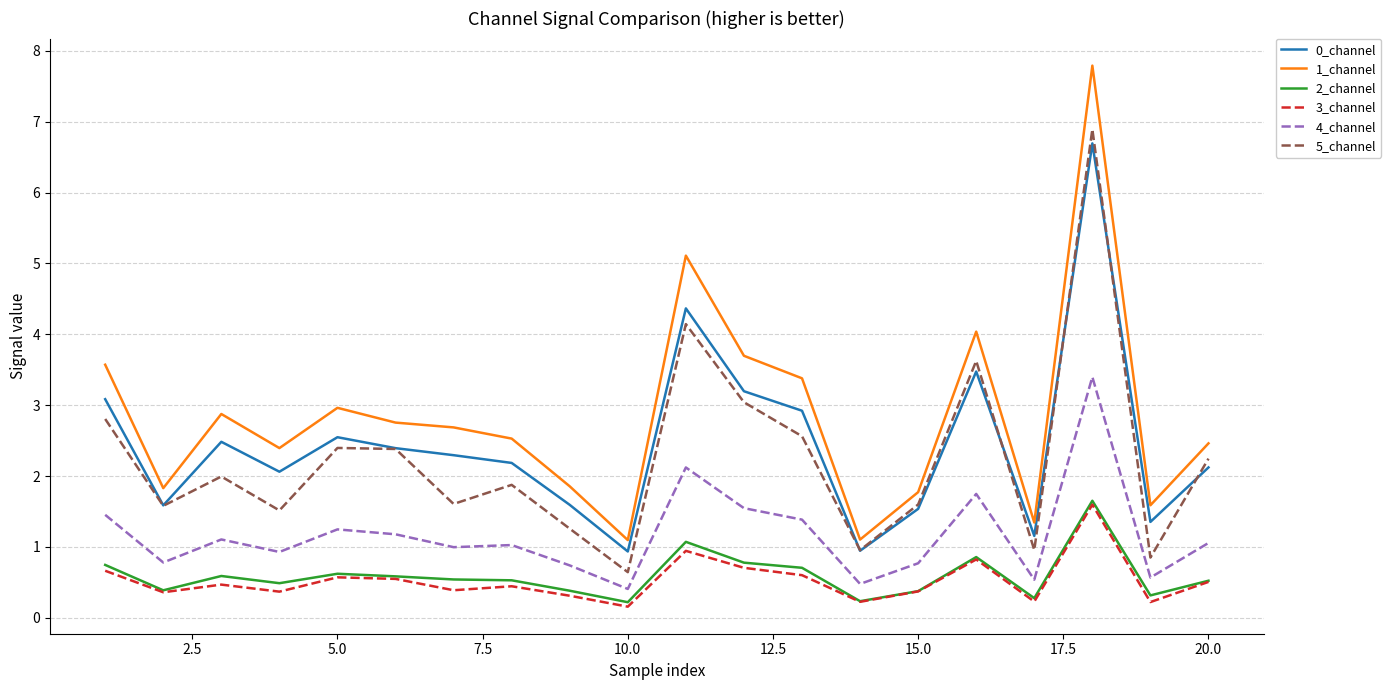

True or false: 0_channel and 1_channel intersect in this chart.

False